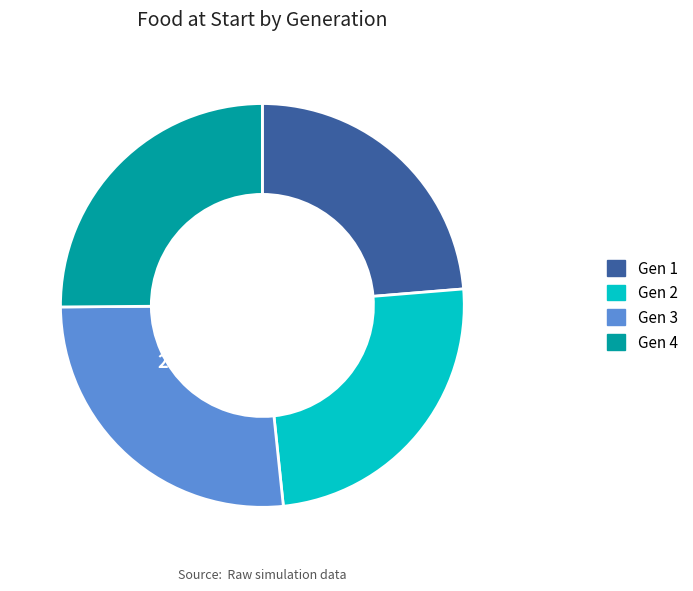

Does any single category account for the majority?

No